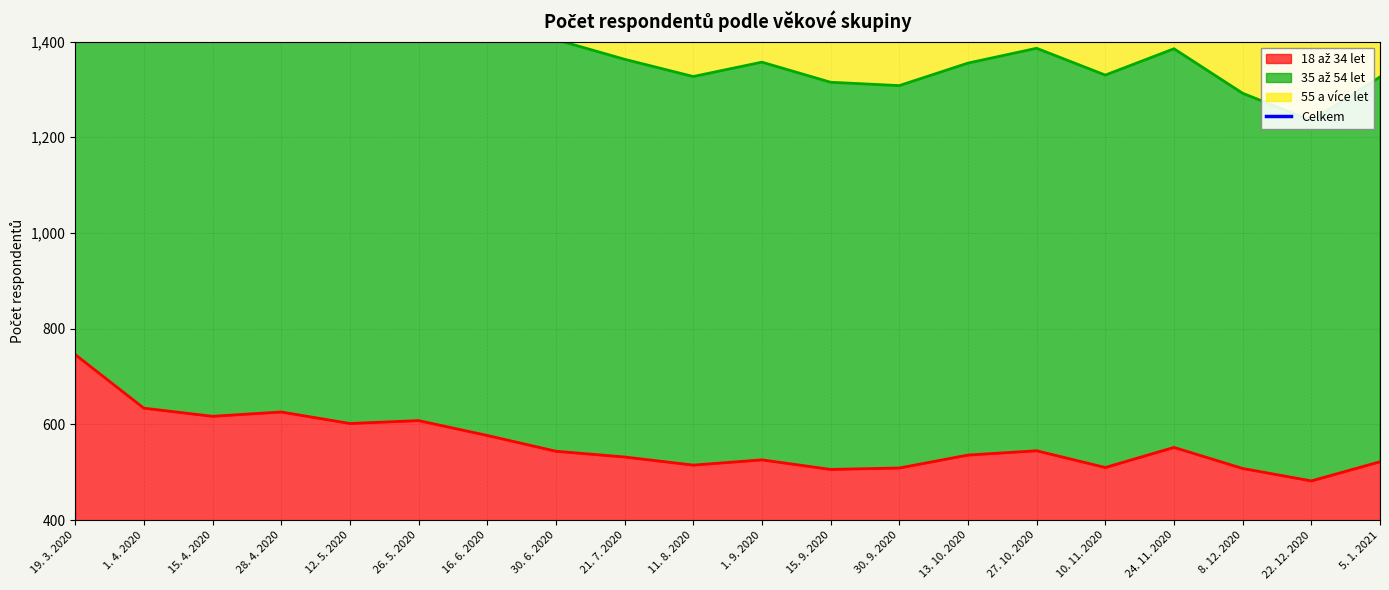

Which label corresponds to the smallest value in the chart?

22. 12. 2020